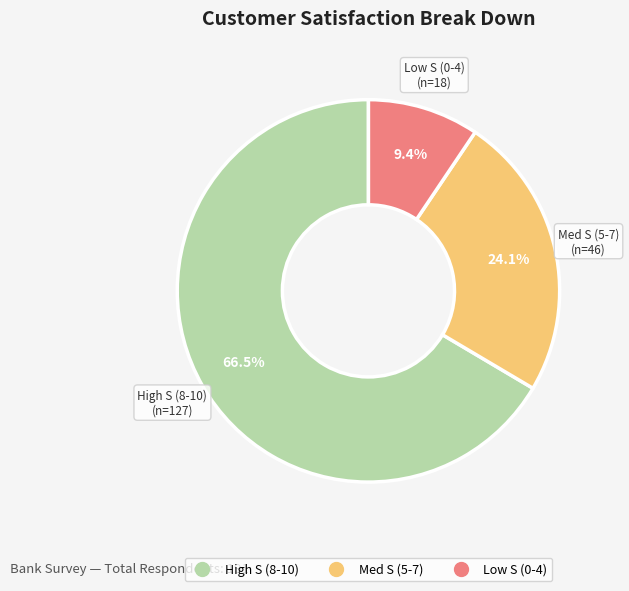

What is the majority slice?

High S (8-10)